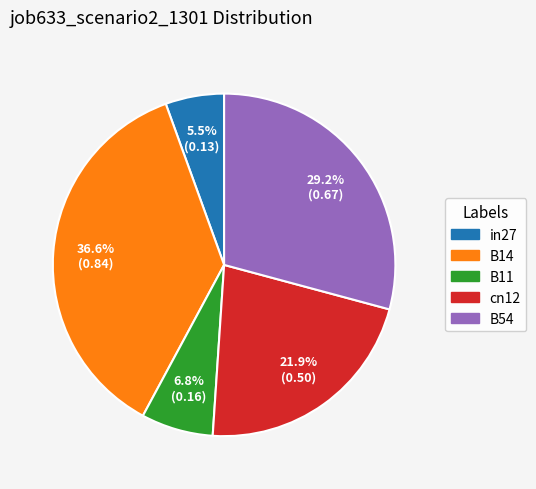

Rank the categories by value from lowest to highest.

in27, B11, cn12, B54, B14